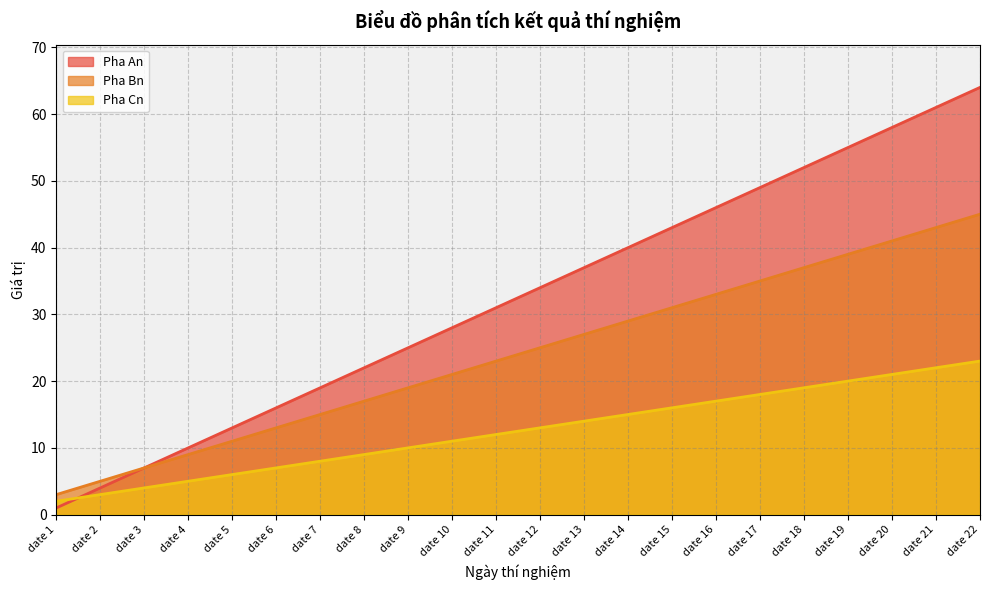

Reading right to left, what are all the values shown in this chart?

Pha An: date 22=64	date 21=61	date 20=58	date 19=55	date 18=52	date 17=49	date 16=46	date 15=43	date 14=40	date 13=37	date 12=34	date 11=31	date 10=28	date 9=25	date 8=22	date 7=19	date 6=16	date 5=13	date 4=10	date 3=7	date 2=4	date 1=1
Pha Bn: date 22=45	date 21=43	date 20=41	date 19=39	date 18=37	date 17=35	date 16=33	date 15=31	date 14=29	date 13=27	date 12=25	date 11=23	date 10=21	date 9=19	date 8=17	date 7=15	date 6=13	date 5=11	date 4=9	date 3=7	date 2=5	date 1=3
Pha Cn: date 22=23	date 21=22	date 20=21	date 19=20	date 18=19	date 17=18	date 16=17	date 15=16	date 14=15	date 13=14	date 12=13	date 11=12	date 10=11	date 9=10	date 8=9	date 7=8	date 6=7	date 5=6	date 4=5	date 3=4	date 2=3	date 1=2